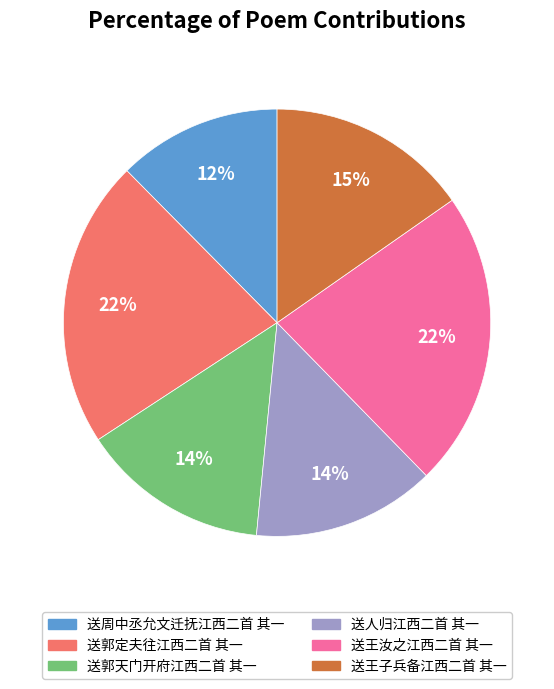

To the nearest percent, what is the average slice percentage?

17%